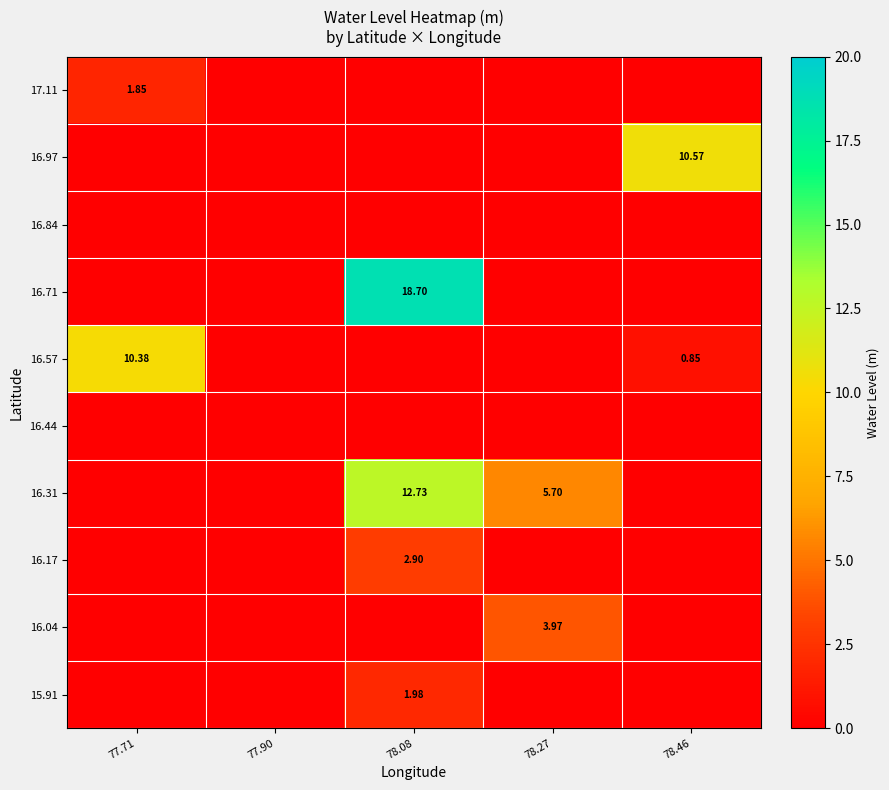

Is it true that 17.11 equals 1.2 at 78.46?

False